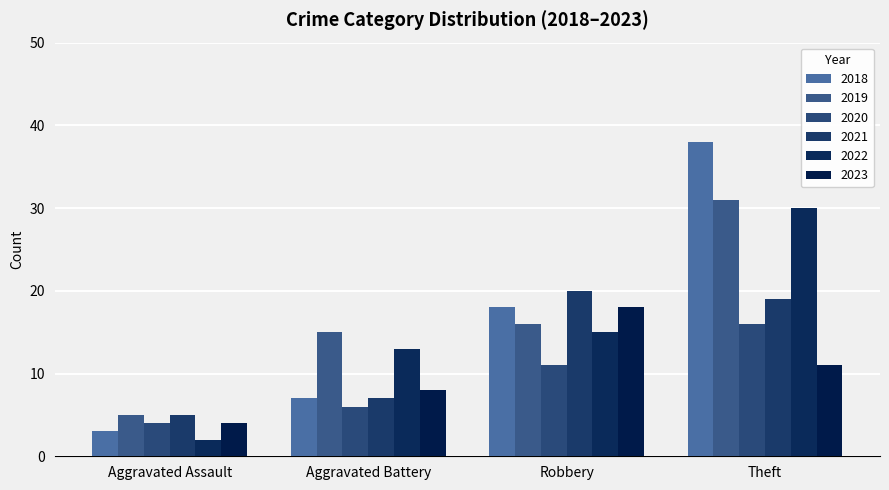

Rank the series by their maximum value, from lowest to highest.

2020, 2023, 2021, 2022, 2019, 2018